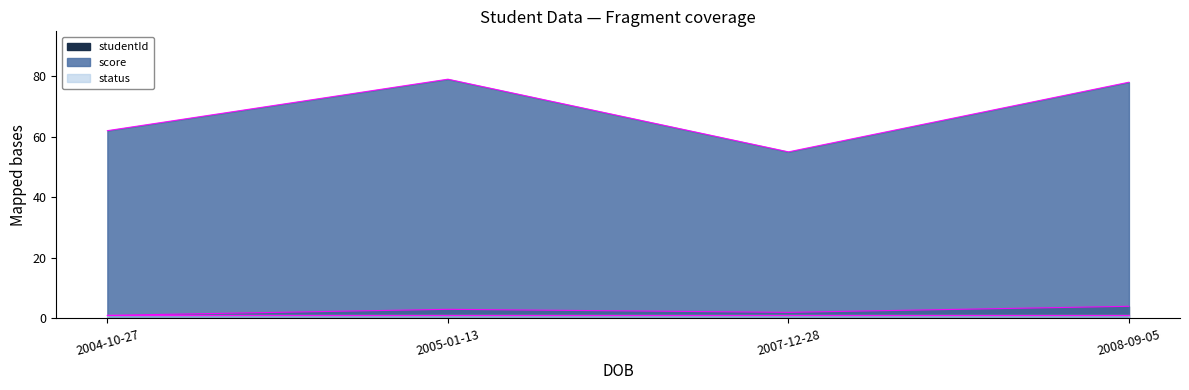

What is the approximate value of score at 2005-01-13, to the nearest 10?

80